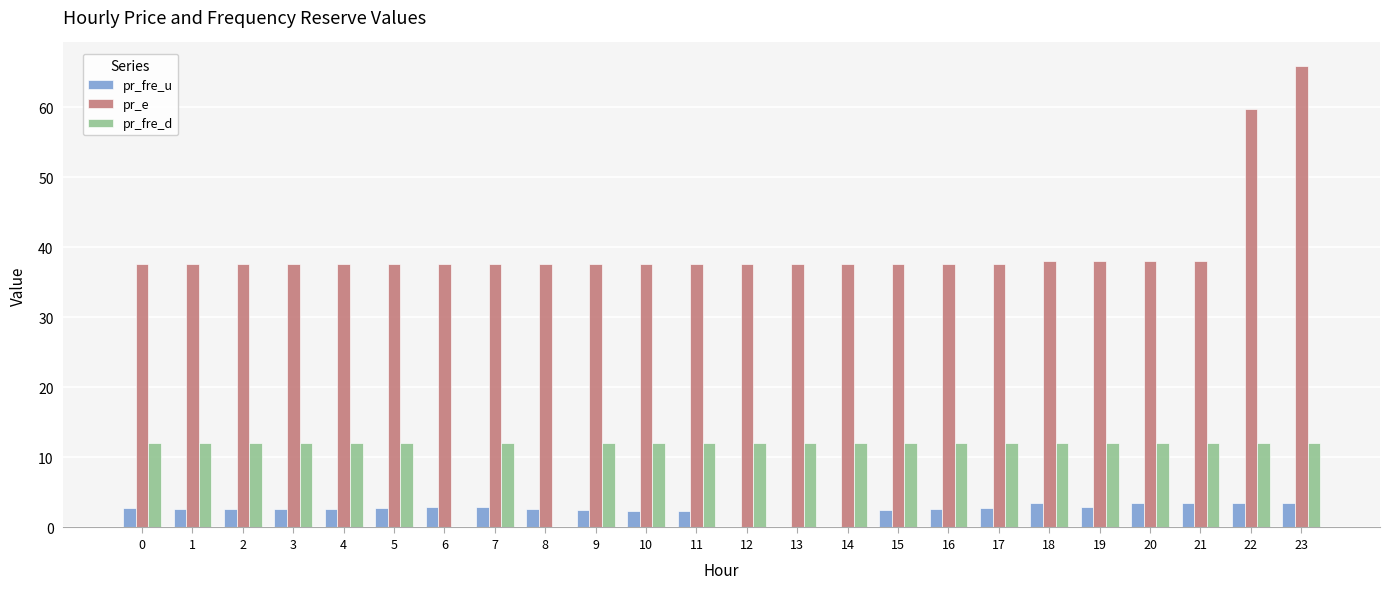

What is the approximate value of pr_e at 4?

37.7